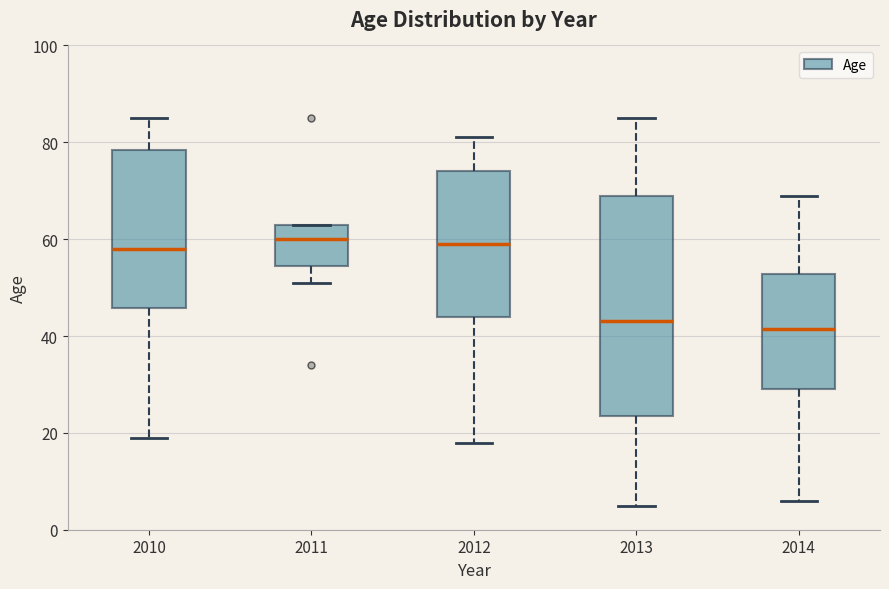

Comparing the boxes themselves (not the whiskers), which one is the tallest?

2013